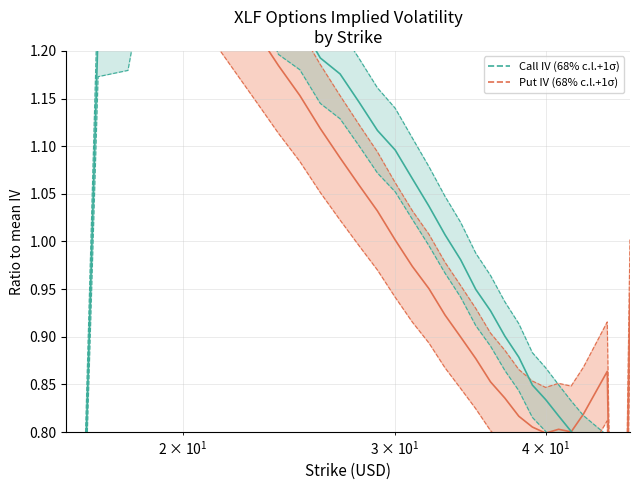

How many lines are shown in the chart?

2